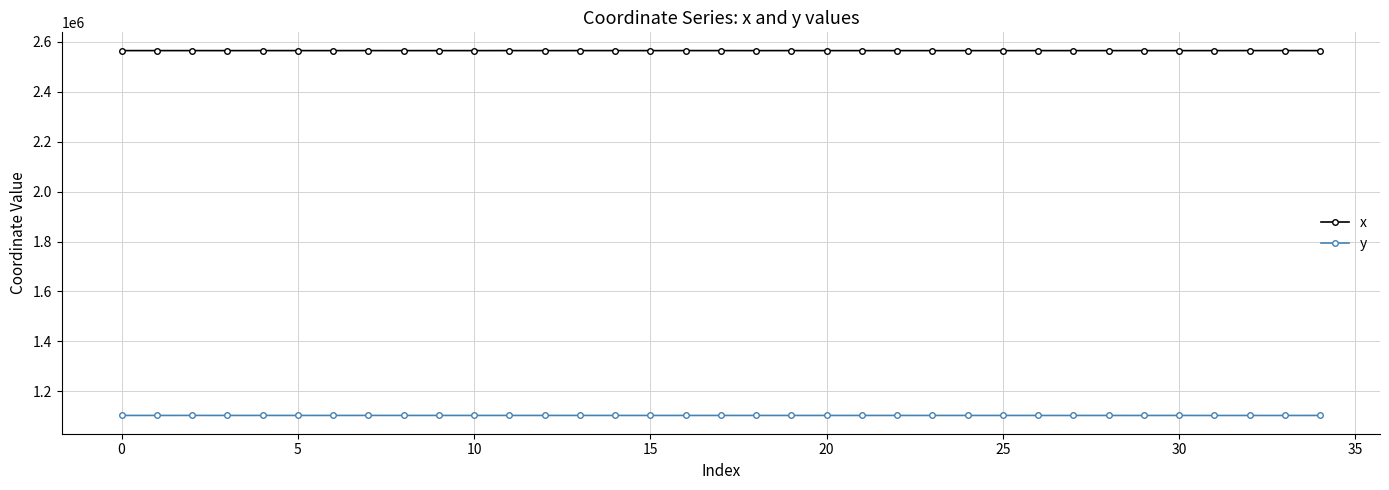

True or false: y and x intersect in this chart.

False